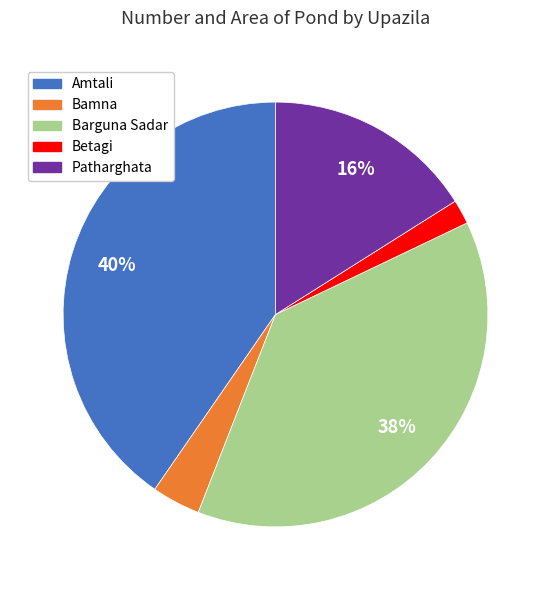

Which category has the biggest portion of the pie?

Amtali